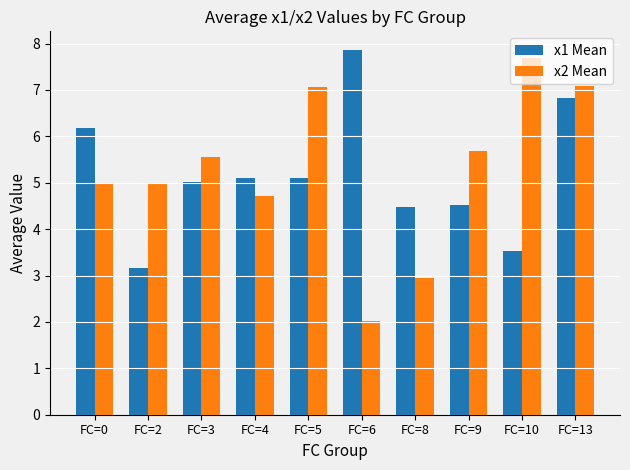

List the series in order of their overall mean, highest first.

x2 Mean, x1 Mean